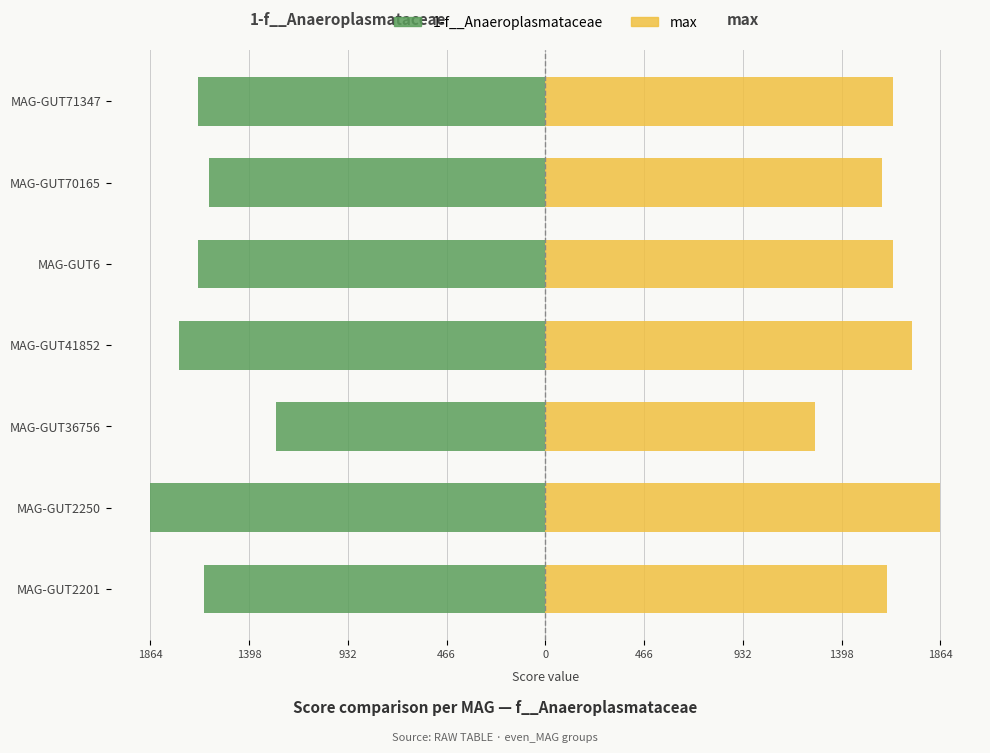

Which series changed the most between MAG-GUT6 and MAG-GUT70165?

1-f__Anaeroplasmataceae